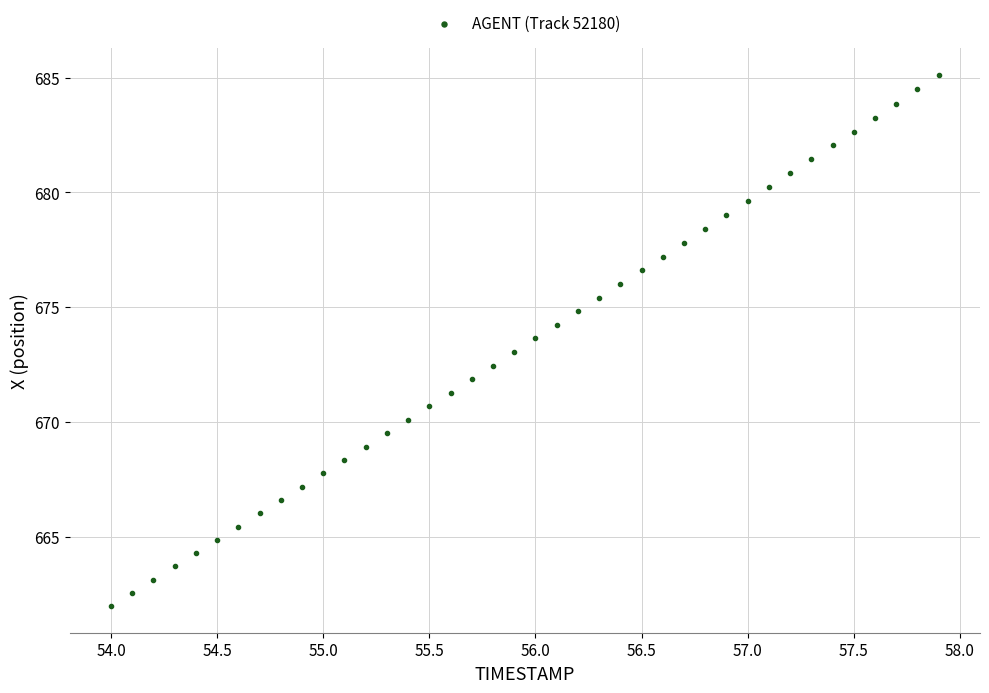

What is the range of X values (max minus min)?

3.9